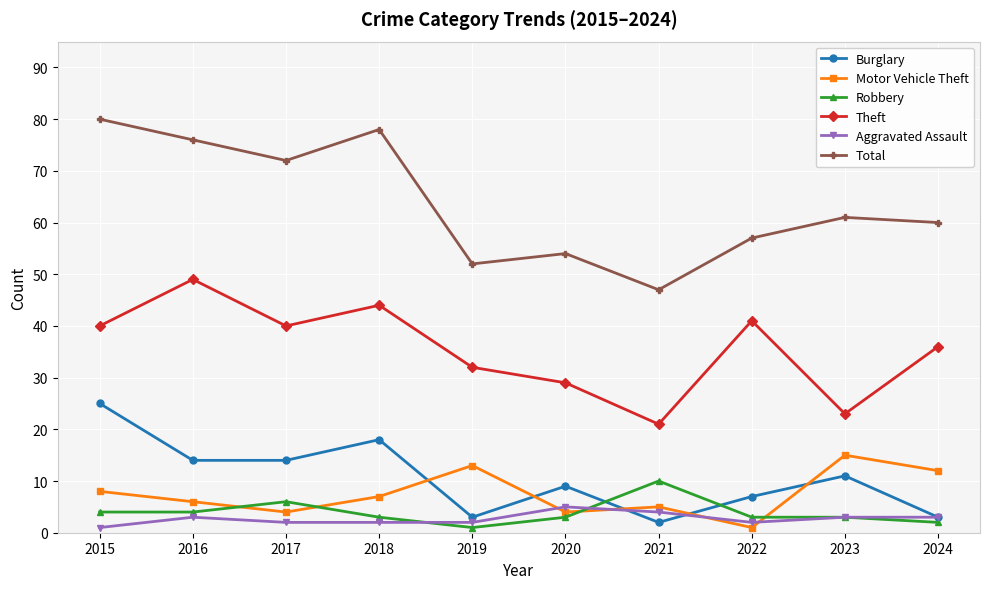

At which category does the chart reach its peak across all series?

2015